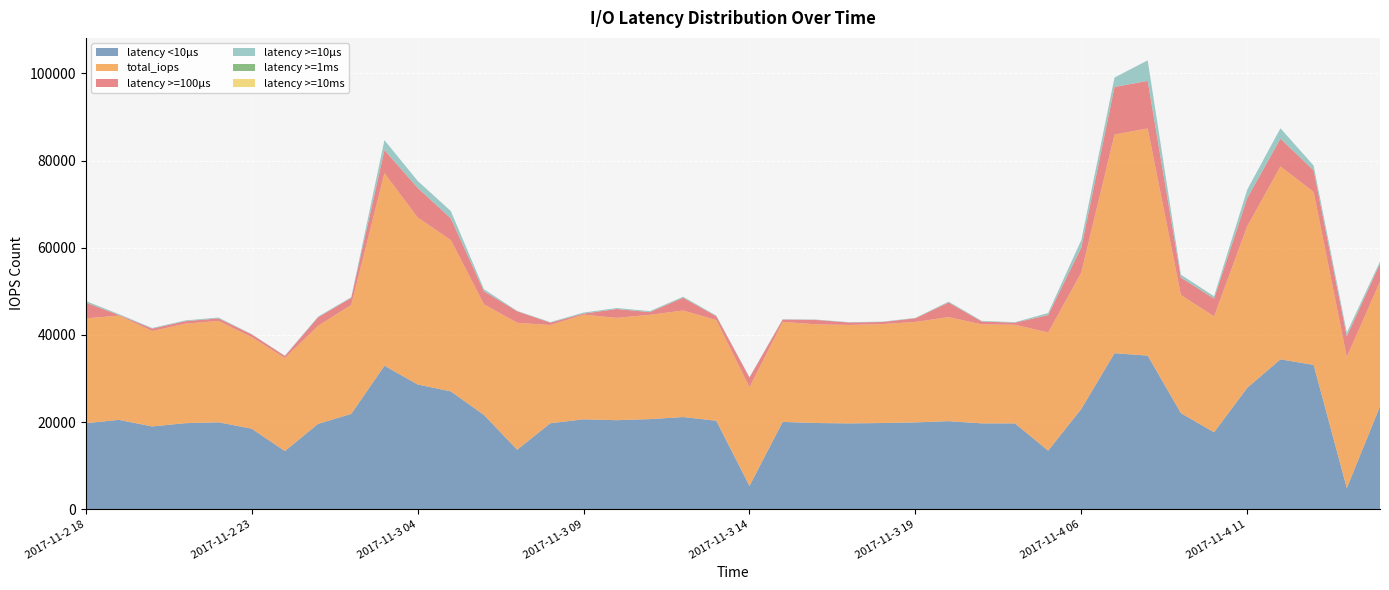

Reading left to right, what are all the values shown in this chart?

latency <10μs: 19732	20501	18986	19739	19941	18471	13333	19583	21867	32919	28623	27032	21621	13645	19728	20625	20421	20669	21144	20293	5323	20031	19779	19687	19775	19922	20200	19696	19688	13431	23021	35796	35248	22040	17643	27861	34390	33112	4827	23607
total_iops: 24058	23928	21914	22826	23274	21022	21361	22502	25019	44216	38334	34734	25403	29143	22539	24019	23496	23937	24453	23117	22665	22952	22655	22596	22706	23050	23888	22719	22641	27123	31312	50200	52135	27122	26622	37099	44274	39705	30112	28612
latency >=100μs: 3611	139	538	579	573	627	471	1950	1624	5282	6793	4978	2967	2629	542	237	2025	617	2933	863	2229	530	1007	557	473	837	3354	651	471	3992	5755	10892	10912	3979	4072	6443	6365	4951	4746	4119
latency >=10μs: 379	197	144	185	197	62	71	160	142	2278	1593	1684	490	93	126	249	225	236	230	162	79	87	79	88	88	95	196	154	122	474	1707	2181	4716	683	531	1945	2386	1099	835	507
latency >=1ms: 1	0	0	0	0	0	0	0	0	0	0	0	0	0	0	0	0	0	0	0	0	0	0	0	0	0	0	0	0	0	1	0	1	1	0	0	0	0	1	0
latency >=10ms: 0	0	0	0	0	0	0	0	0	0	0	0	0	0	0	0	0	0	0	0	0	0	0	0	0	0	0	0	0	0	0	0	0	0	0	0	0	0	0	0